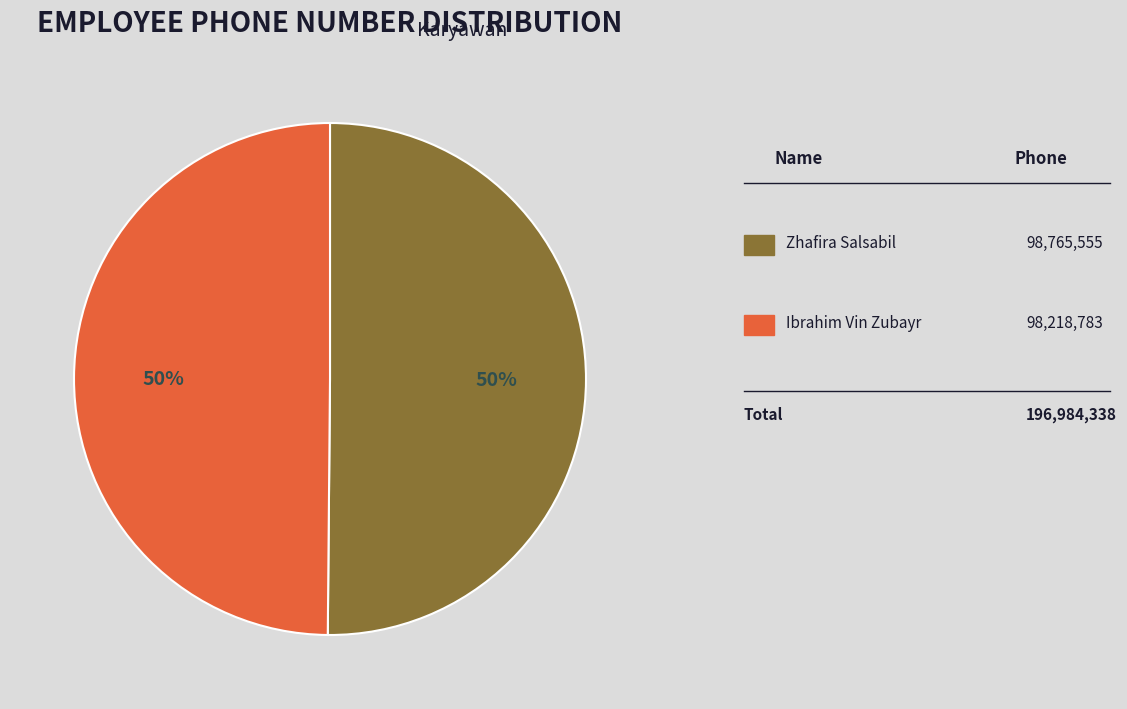

To the nearest percent, what is the average slice percentage?

50%